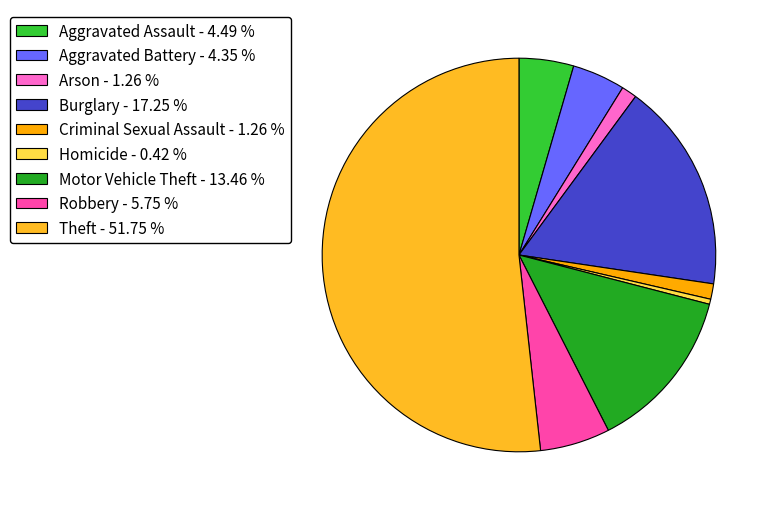

Approximately how many times larger is the value at Arson compared to Homicide?

3.0